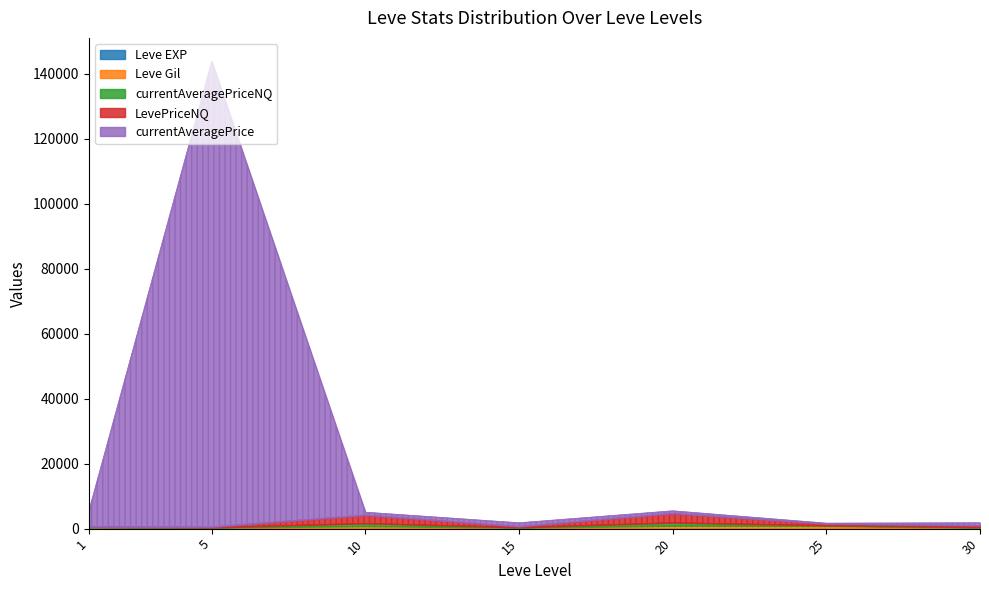

What is the smallest value displayed?

1